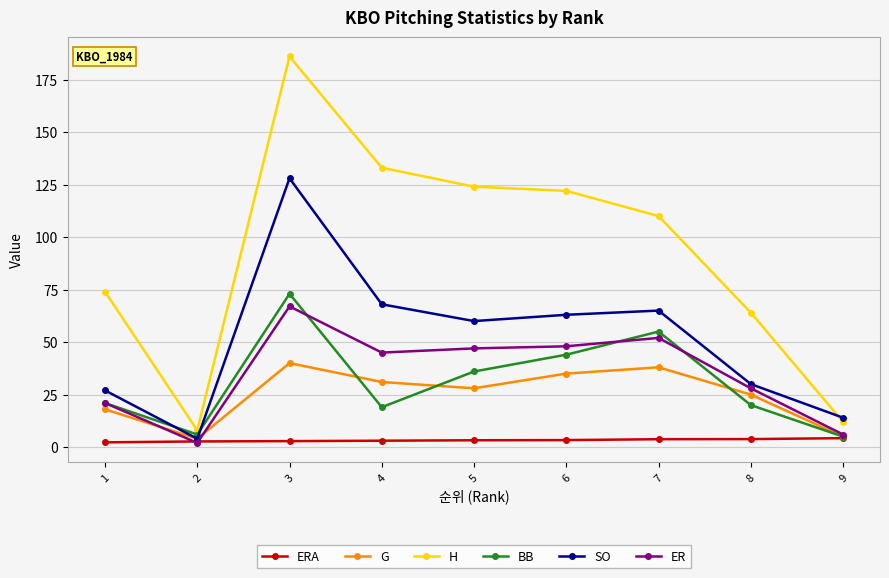

True or false: SO and ER intersect in this chart.

False